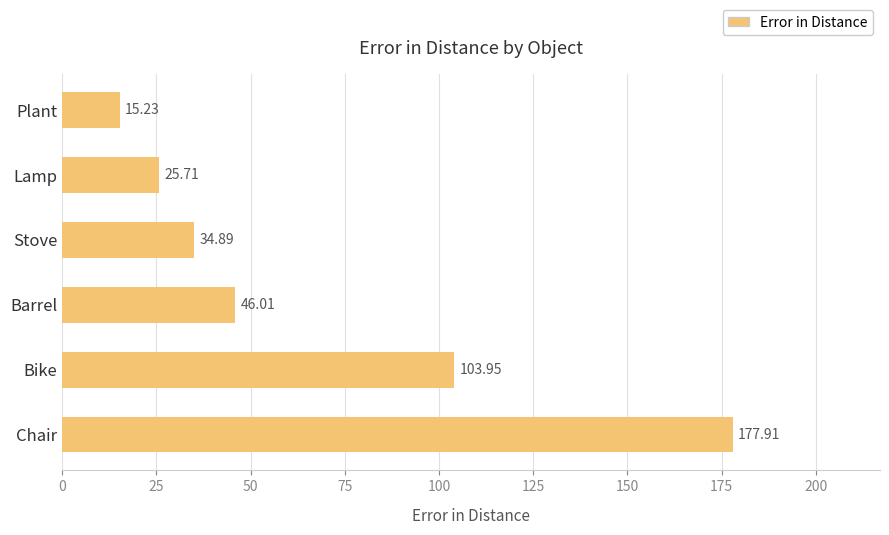

Approximately how many times larger is the value at Bike compared to Chair?

0.6